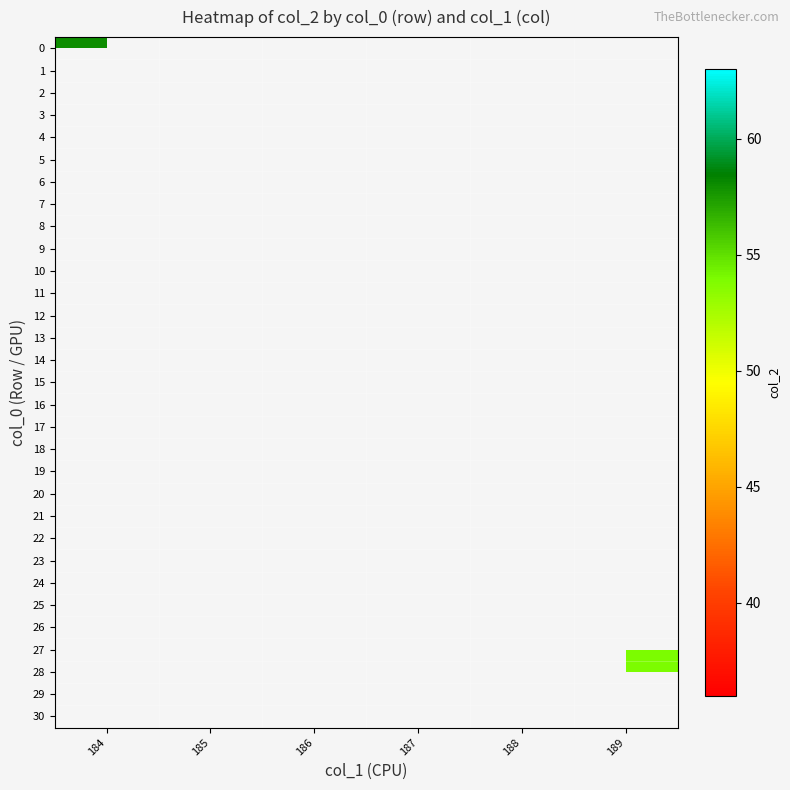

List the series in order of their overall mean, lowest first.

0, 1, 2, 3, 4, 5, 6, 7, 8, 9, 10, 11, 12, 13, 14, 15, 16, 17, 18, 19, 20, 21, 22, 23, 24, 25, 26, 27, 28, 29, 30